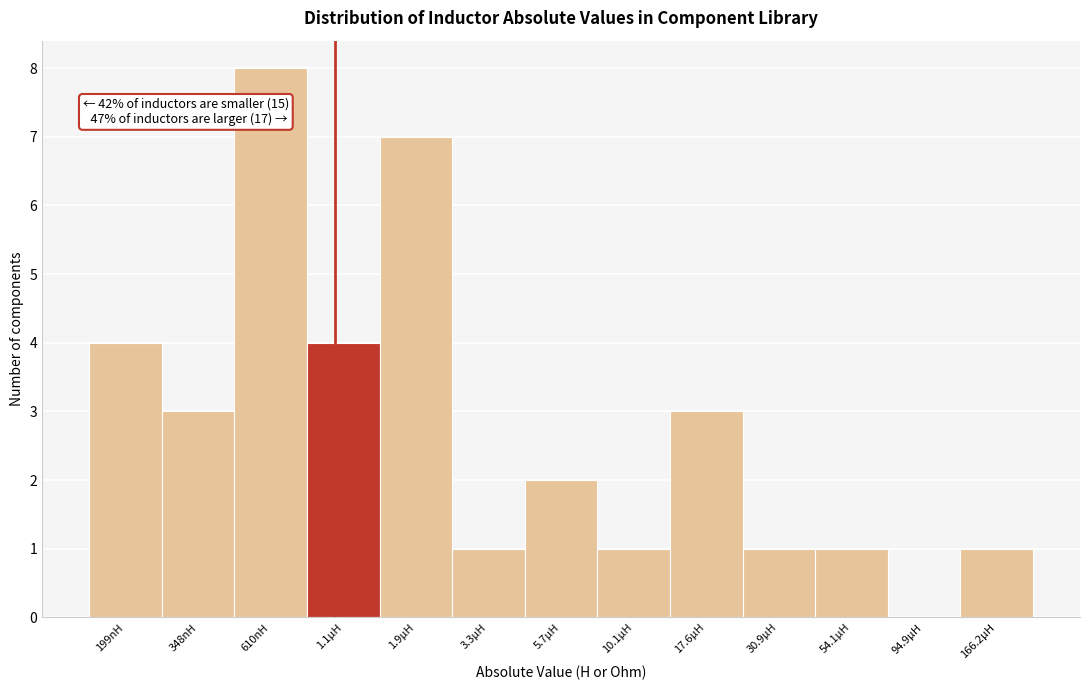

Reading right to left, transcribe all the data shown in this chart.

166.2µH=1	94.9µH=0	54.1µH=1	30.9µH=1	17.6µH=3	10.1µH=1	5.7µH=2	3.3µH=1	1.9µH=7	1.1µH=4	610nH=8	348nH=3	199nH=4